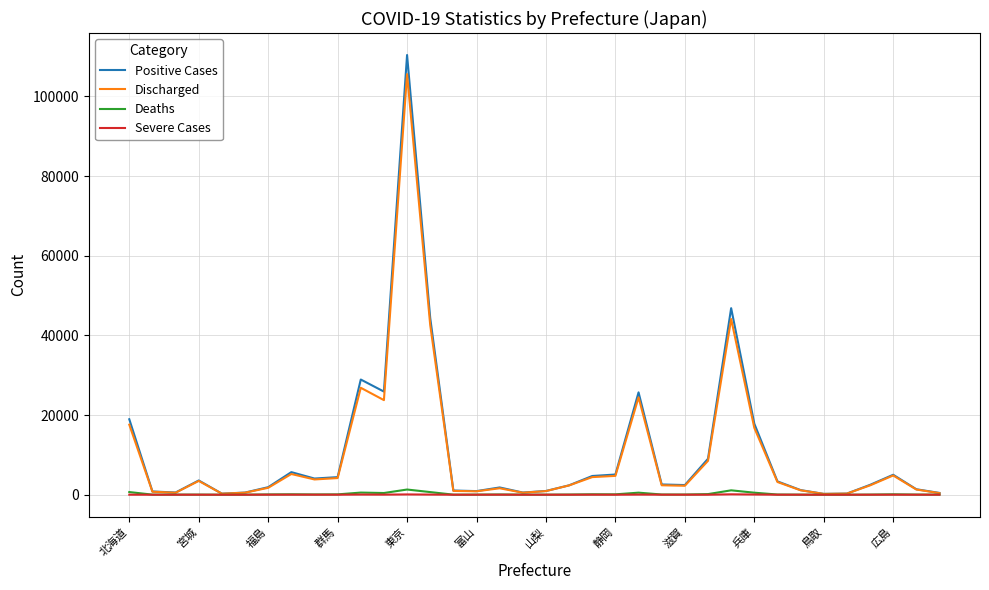

True or false: Severe Cases has more than 1 points higher than both neighbors.

True